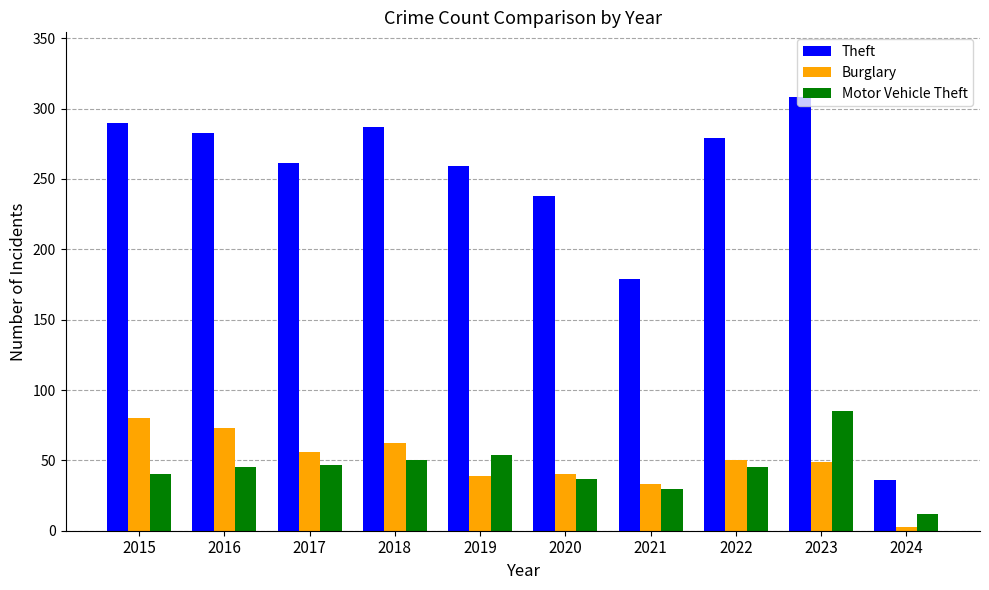

What is the maximum value shown in the chart?

308